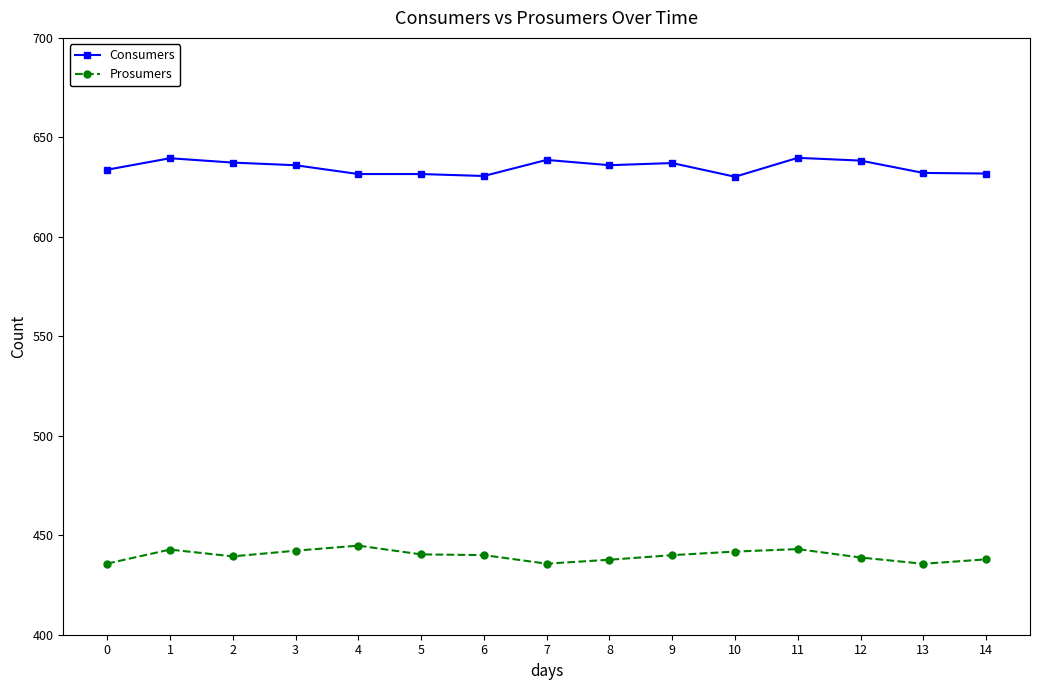

Where is the first local maximum for Prosumers?

1